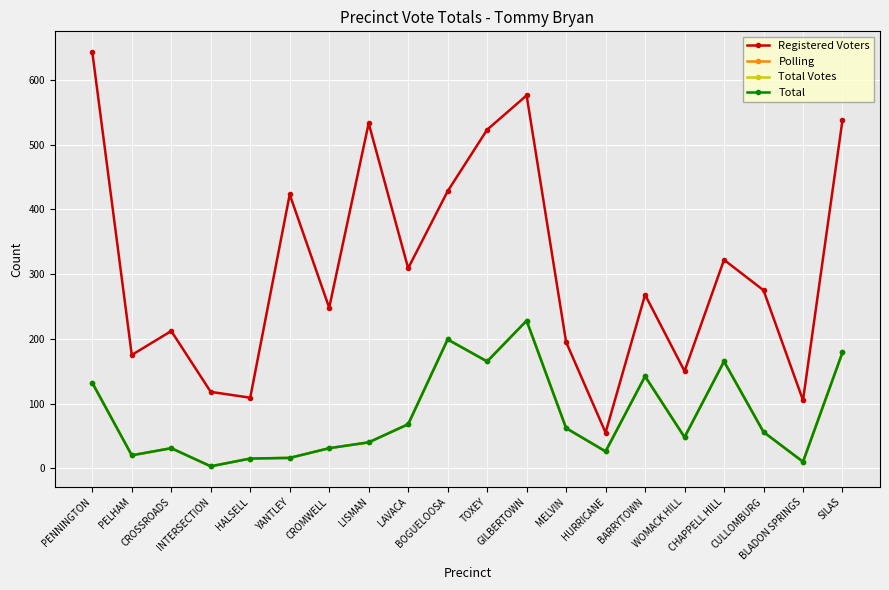

What is the highest value of the Total Votes series?

228